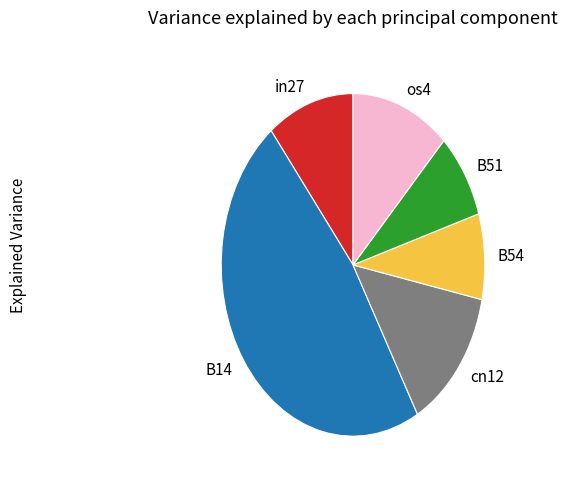

Which slice is the largest?

B14